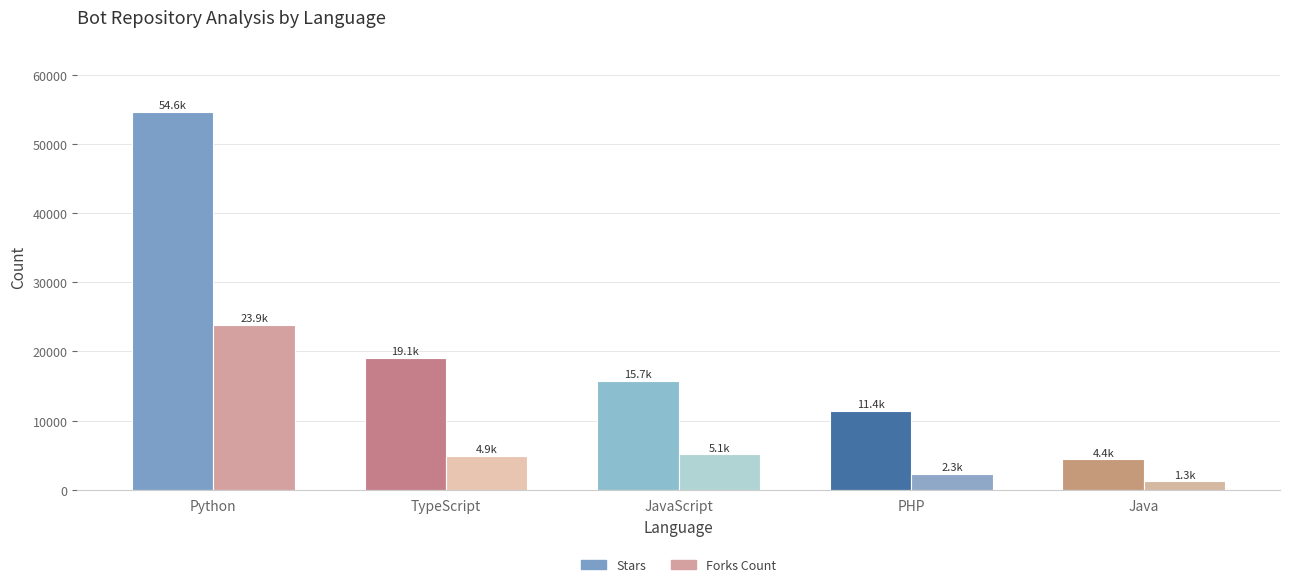

Is it true that Stars equals 7093 at Java?

False